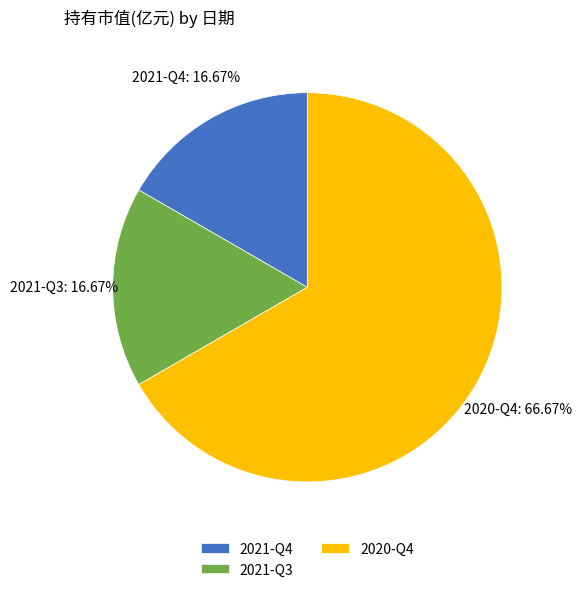

Is the sum of 2021-Q4 and 2021-Q3 greater than half?

No